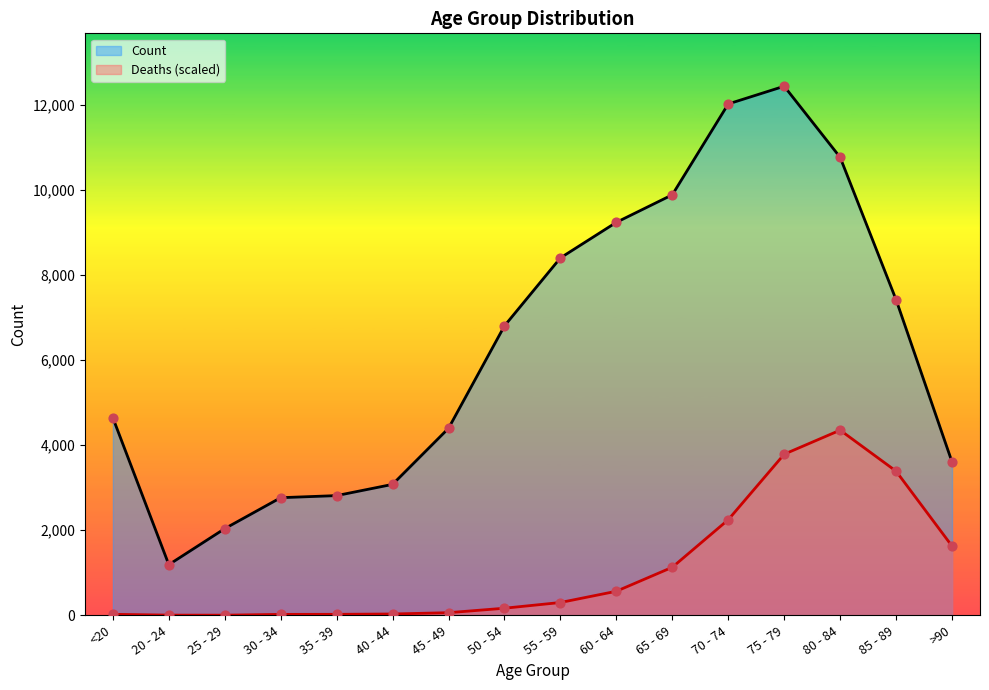

Is the value of Deaths at 40 - 44 greater than the value of Count at >90?

No